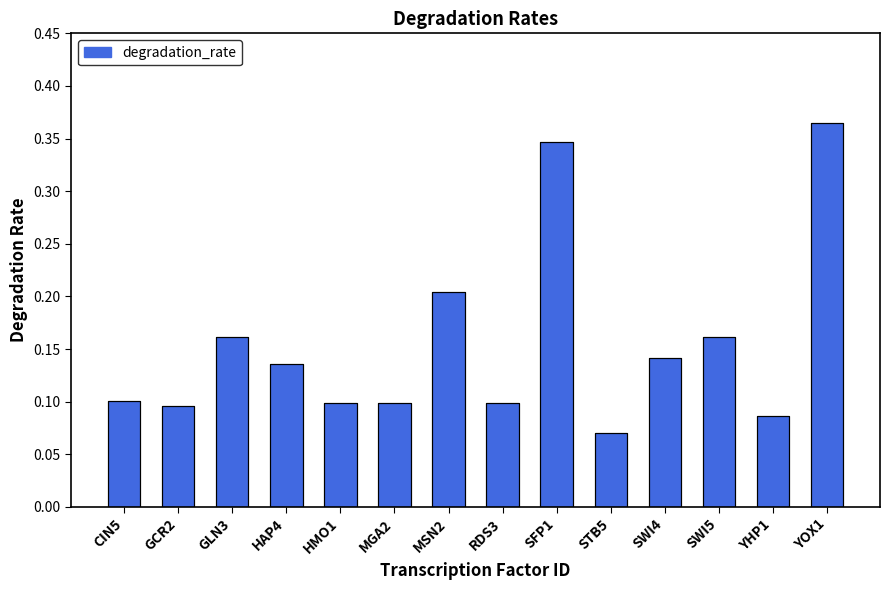

What is the label of the 1st bar from the left?

CIN5